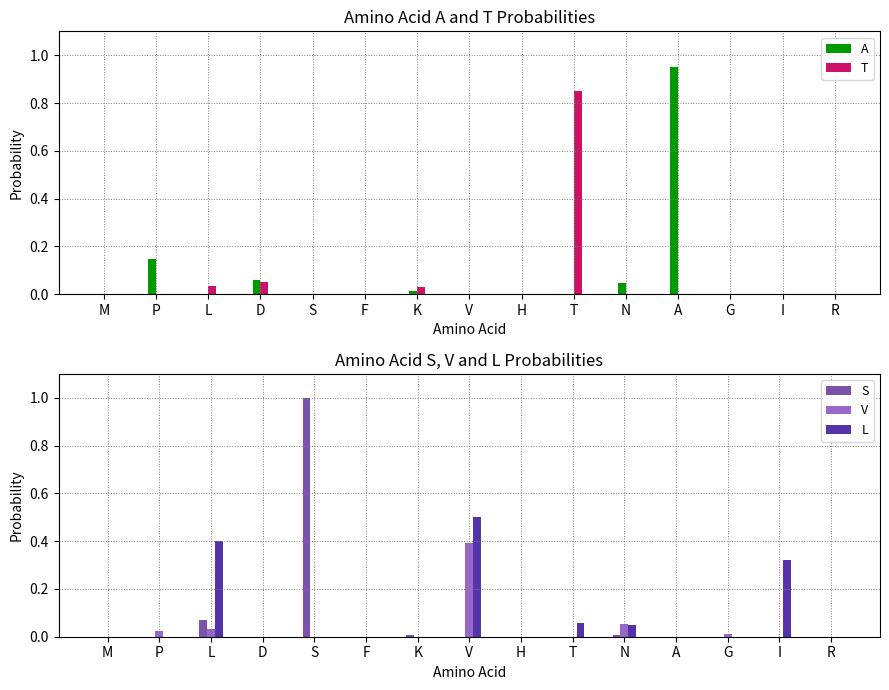

What is the sum of all L values?

1.3